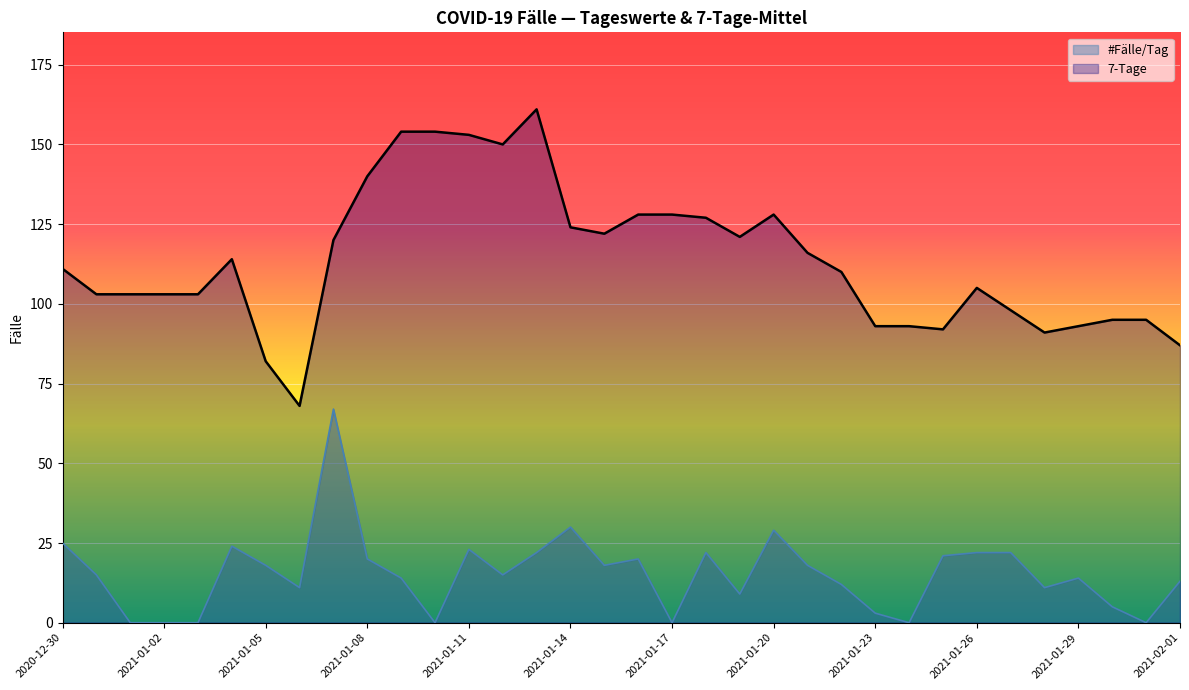

Does the chart display data point markers on the line(s)?

No